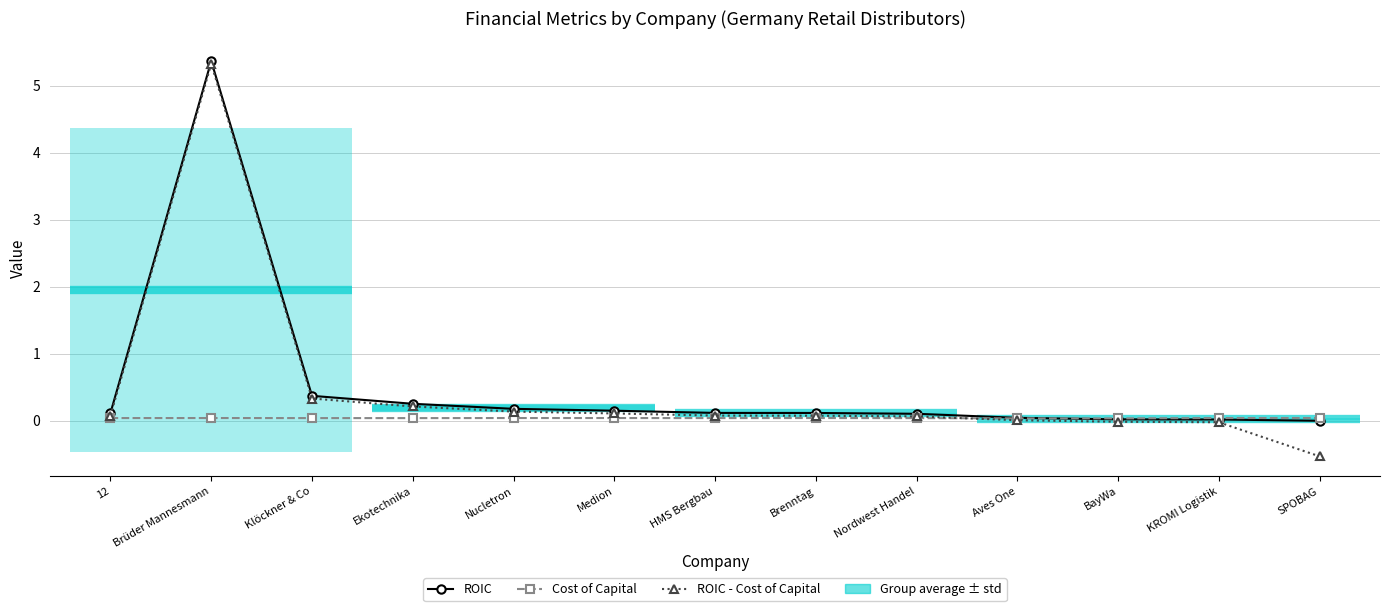

Reading left to right, transcribe all the data shown in this chart.

ROIC: 0.1	5.4	0.4	0.3	0.2	0.2	0.1	0.1	0.1	0.0	0.0	0.0	0.0
Cost of Capital: 0.0	0.0	0.0	0.0	0.0	0.0	0.0	0.0	0.0	0.0	0.0	0.0	0.0
ROIC - Cost of Capital: 0.1	5.3	0.3	0.2	0.1	0.1	0.1	0.1	0.1	0.0	-0.0	-0.0	-0.5